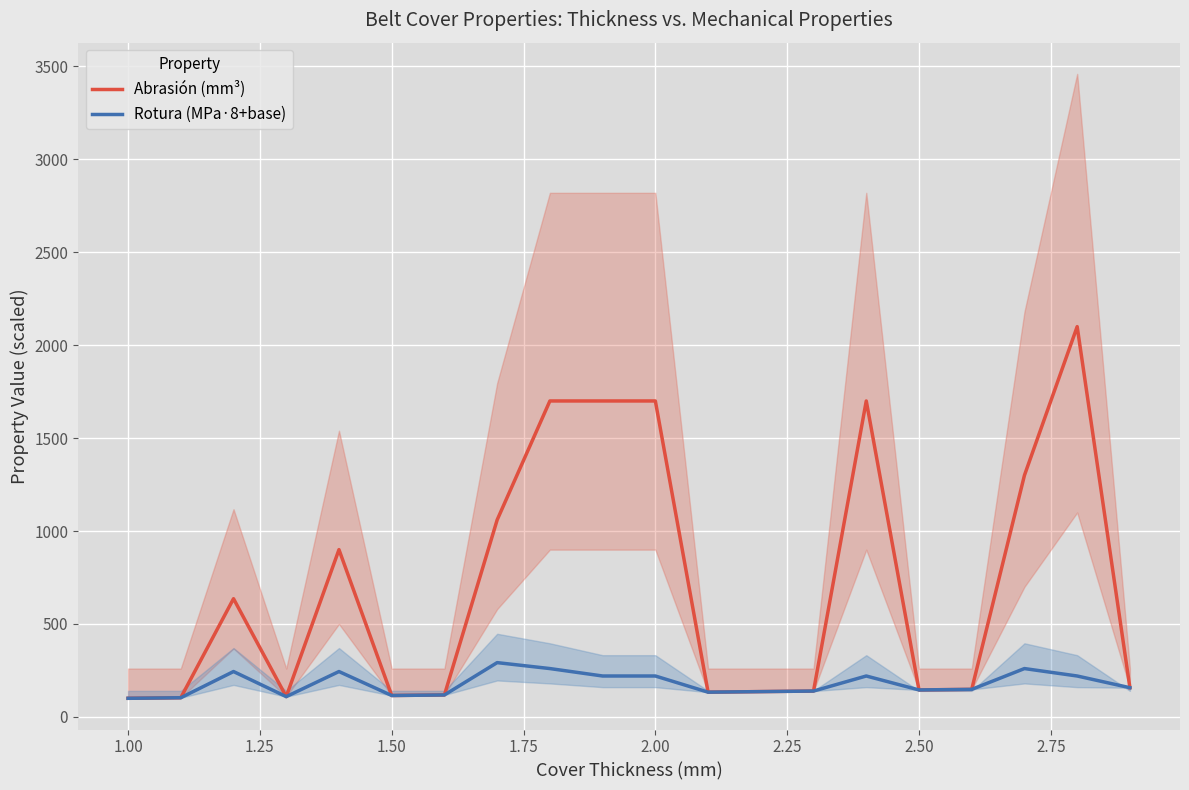

What is the minimum value for Rotura (MPa·8+base)?

100.0